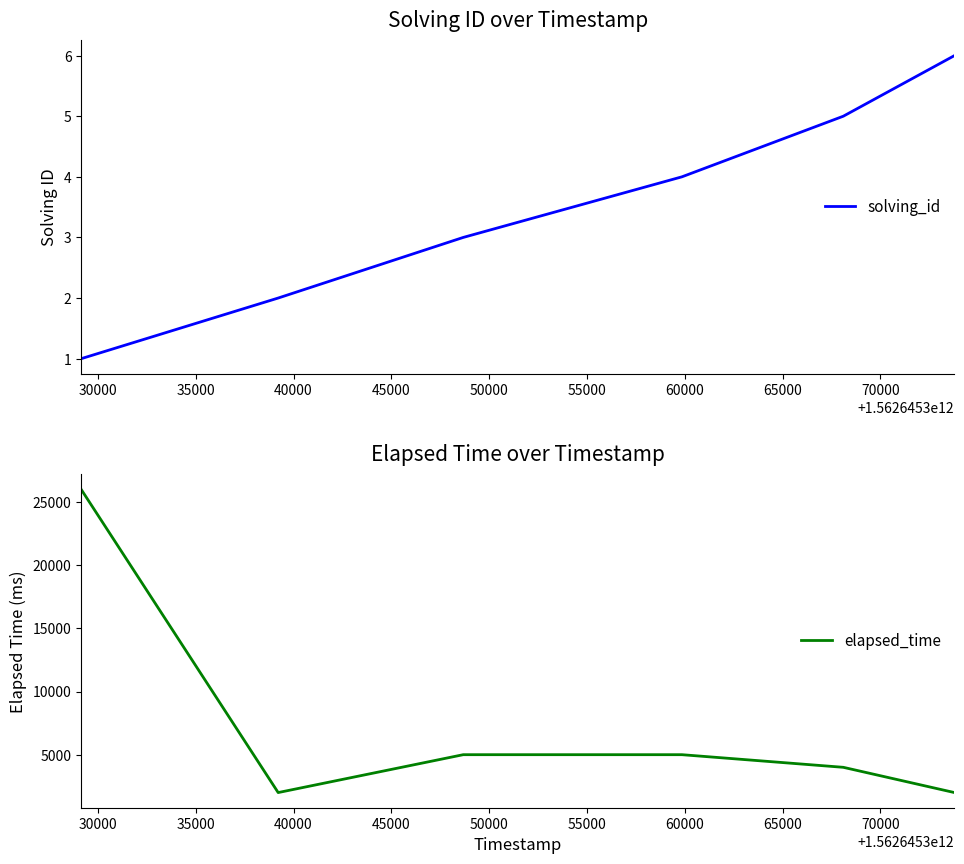

At how many categories does at least one series exceed 23169?

1